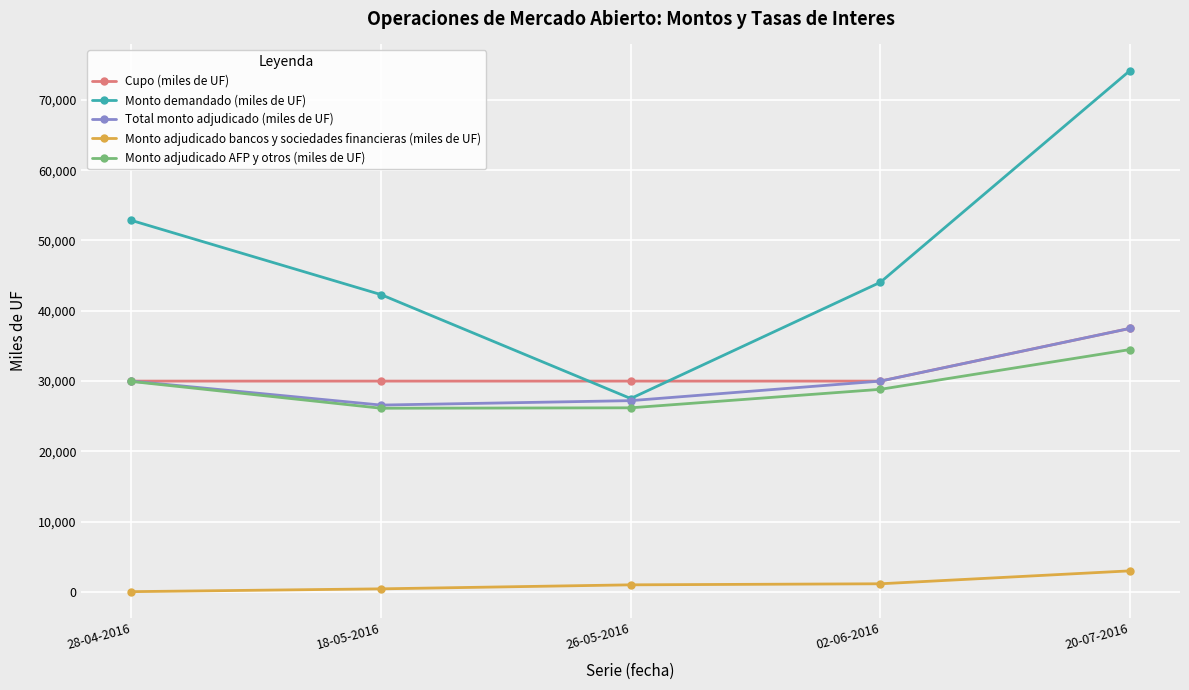

True or false: Cupo (miles de UF) has more than 2 points higher than both neighbors.

False